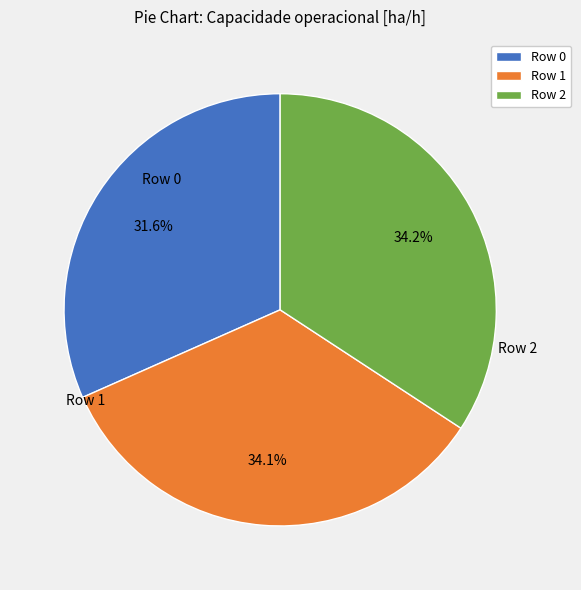

Which category has the smallest portion of the pie?

Row 0